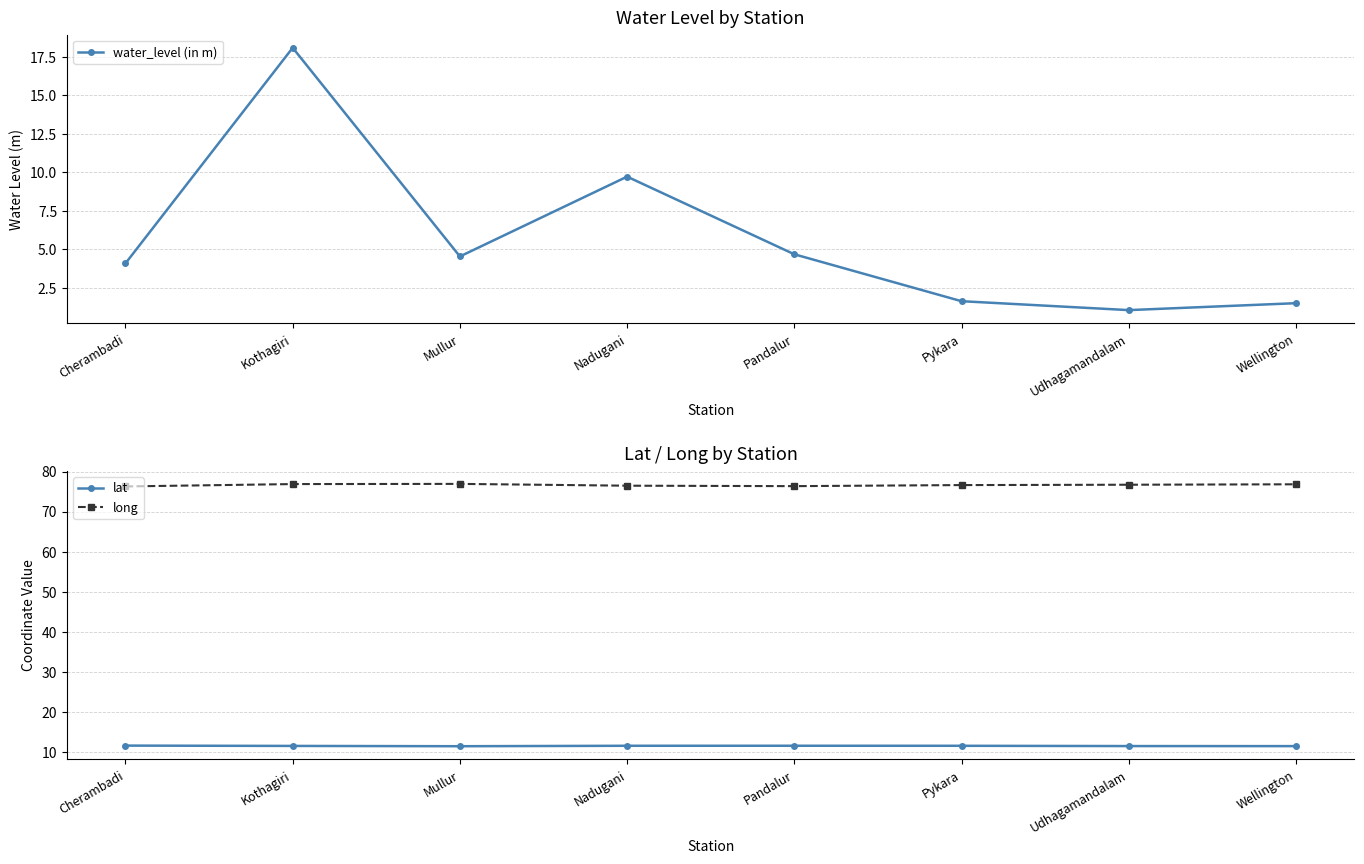

What is the difference between the maximum and second lowest values in the water_level (in m) series?

16.6